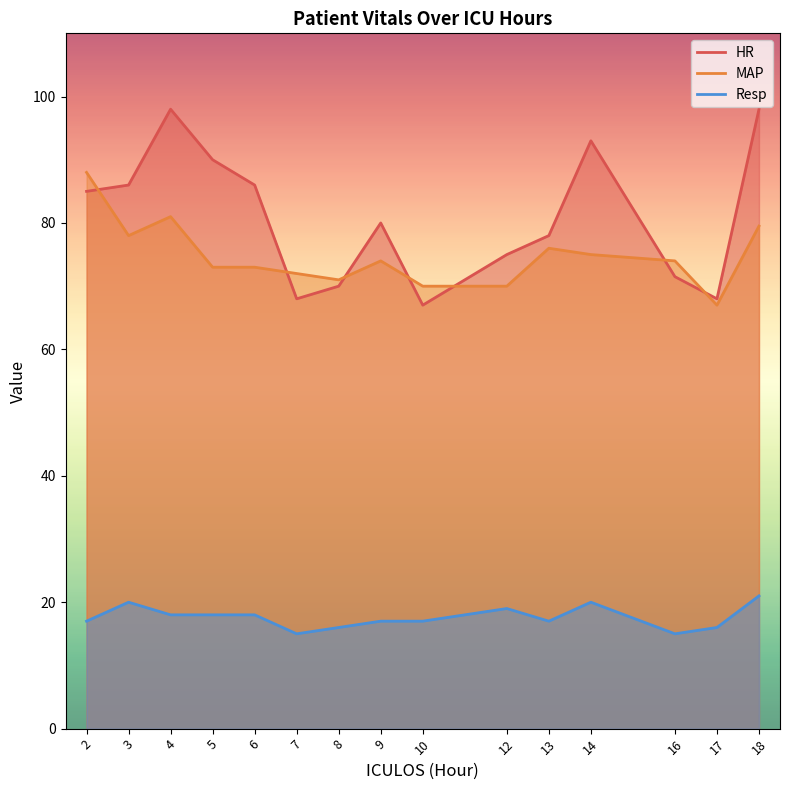

What is the lowest value of the Resp series?

15.0